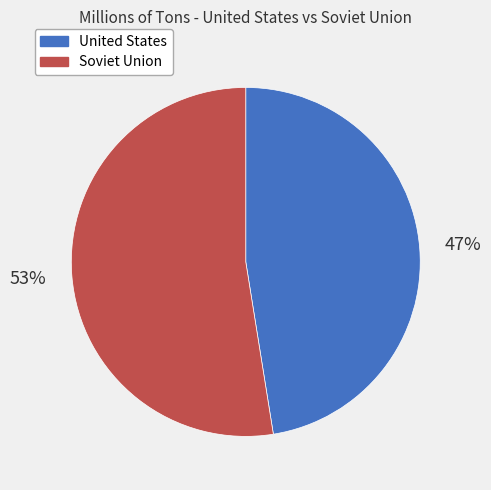

Is the sum of United States and Soviet Union greater than half?

Yes